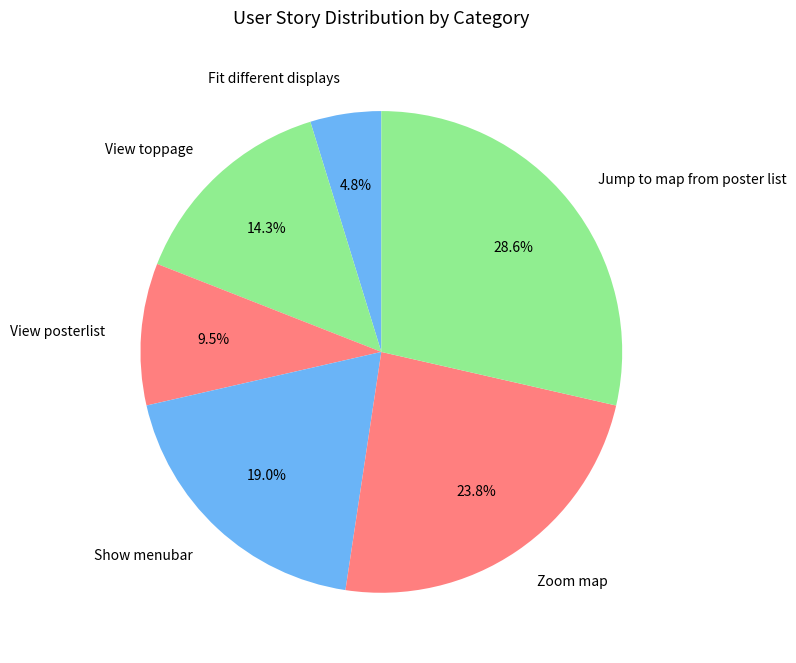

Is it true that View posterlist is 17% of the pie?

False